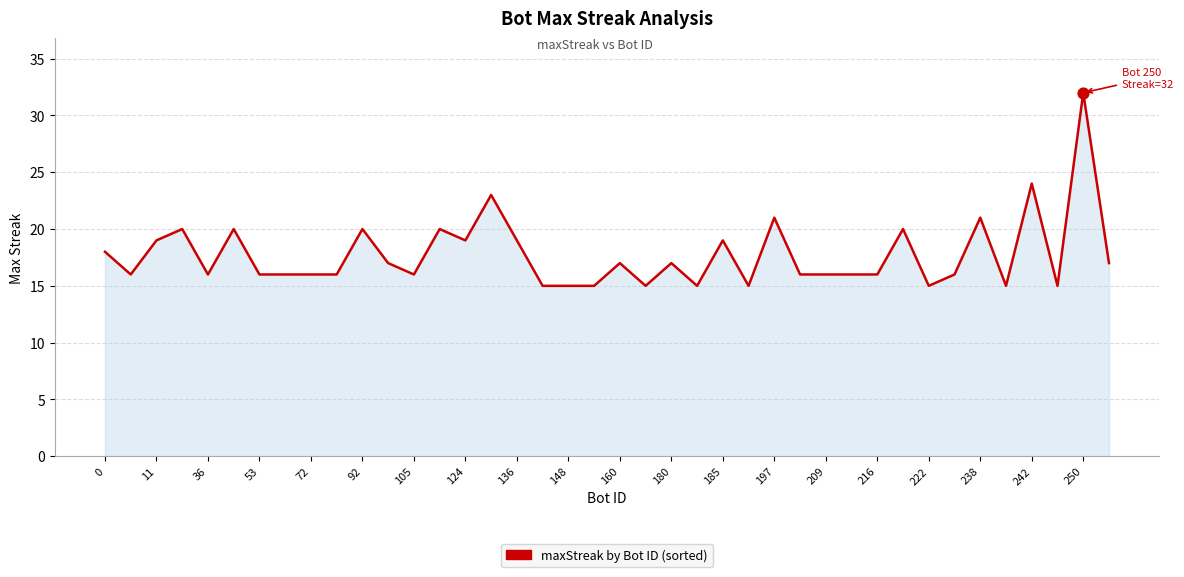

What is the greatest value displayed?

32